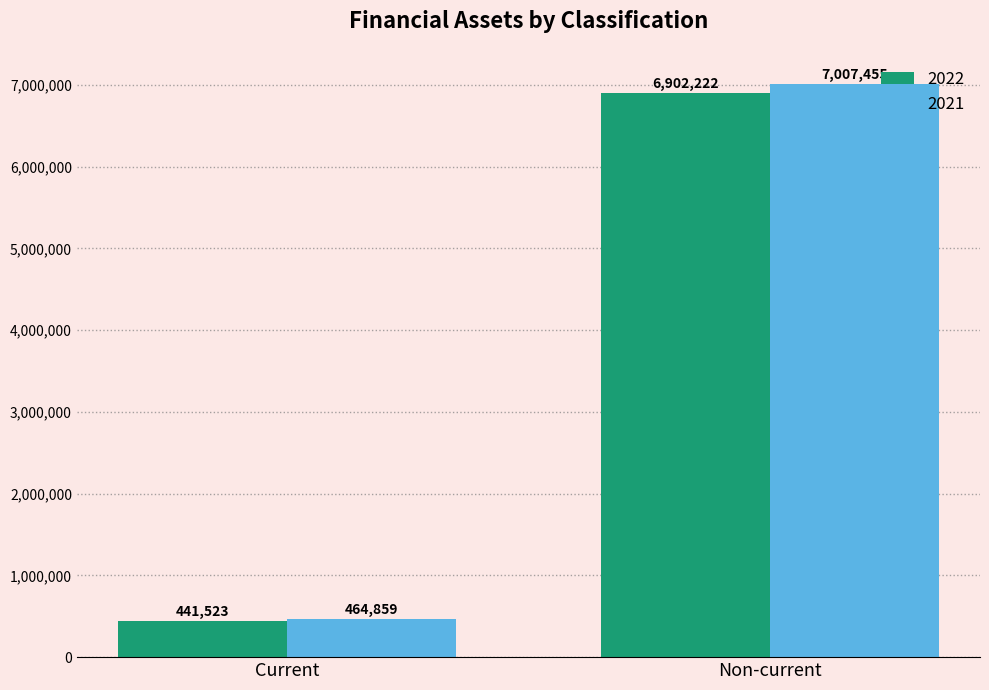

Which series has the widest spread of values?

2021